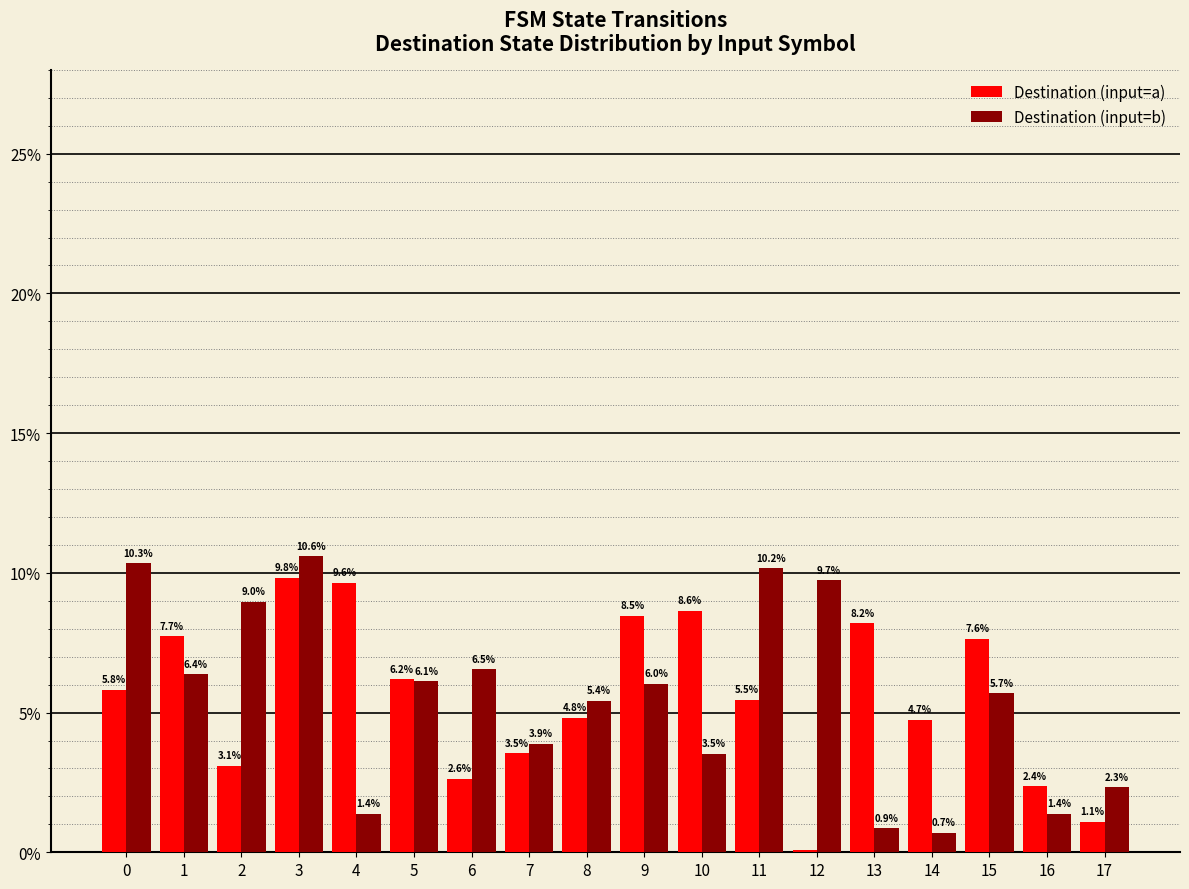

What is the sum of all Destination (input=b) values?

100.0